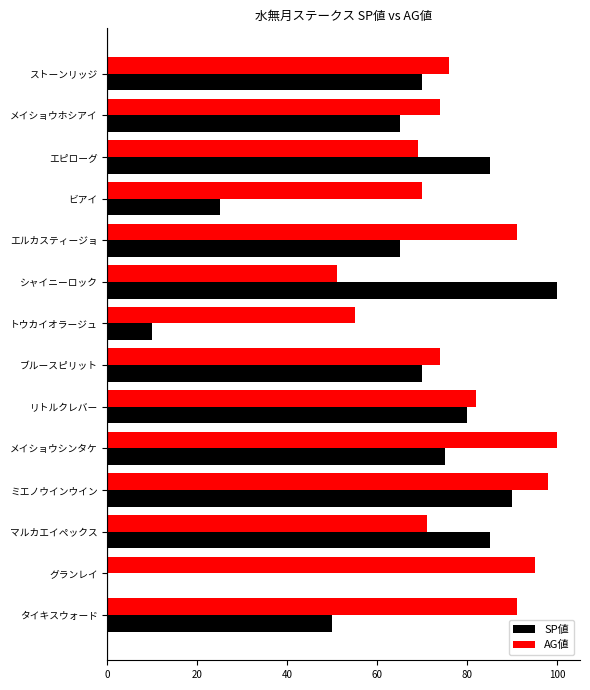

True or false: SP値 has a value of 29 at エルカスティージョ.

False